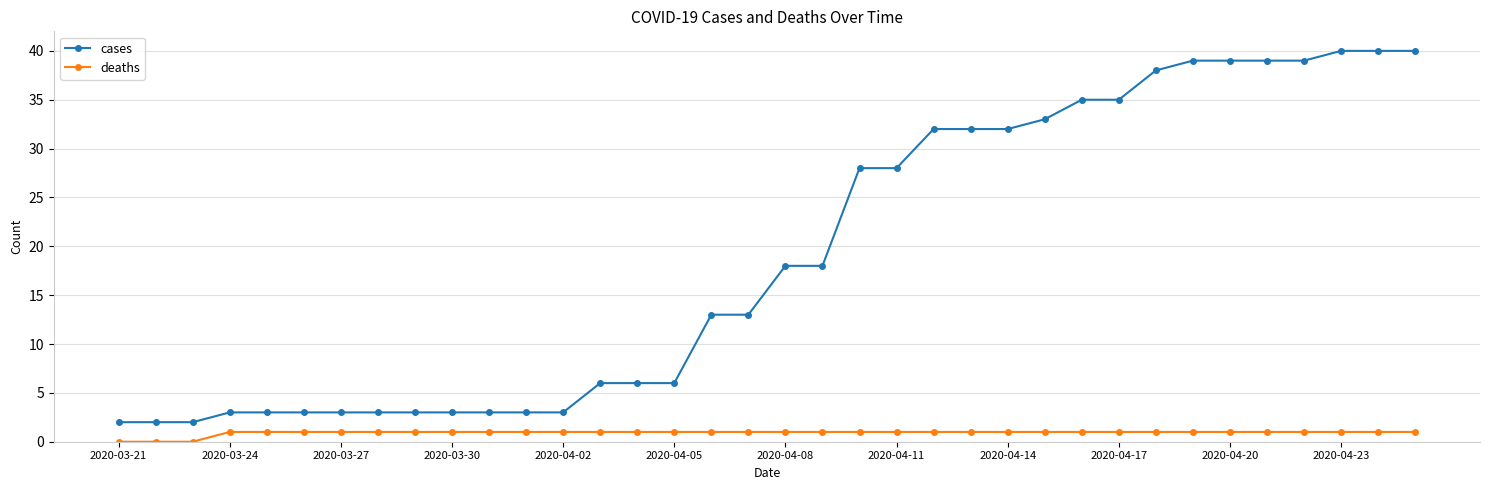

Which series has the widest spread of values?

cases